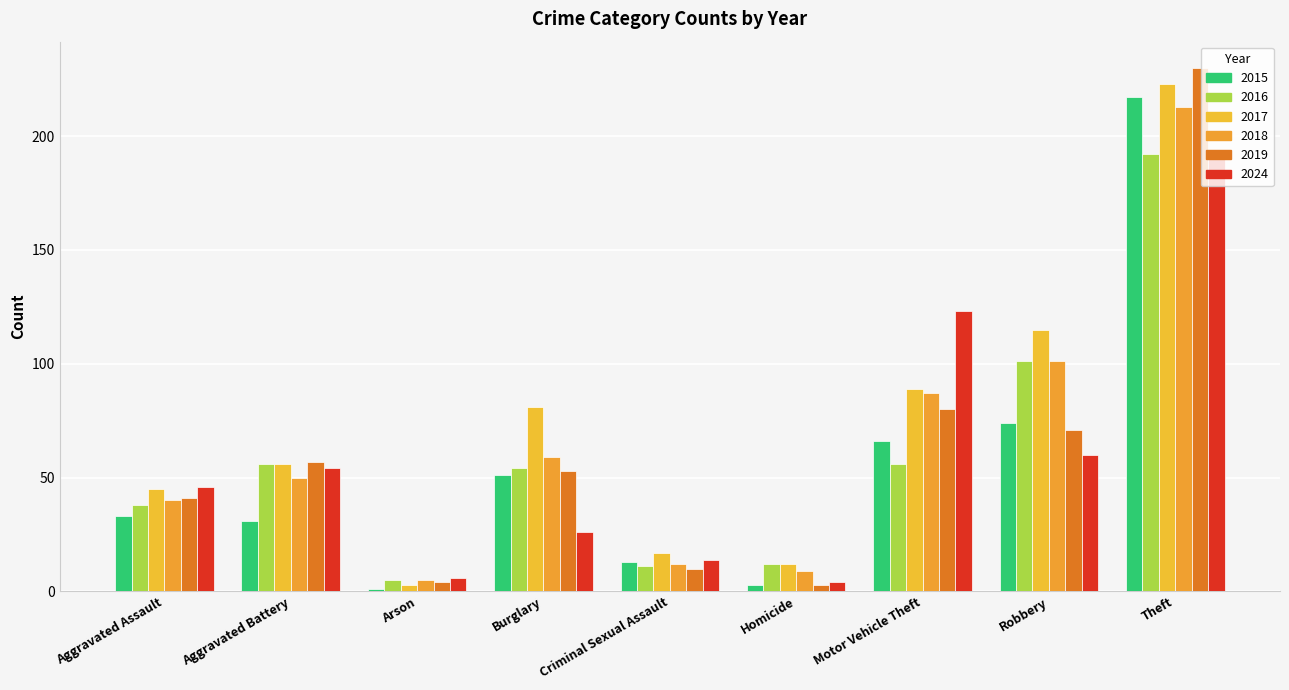

What position from the left is Aggravated Assault?

1